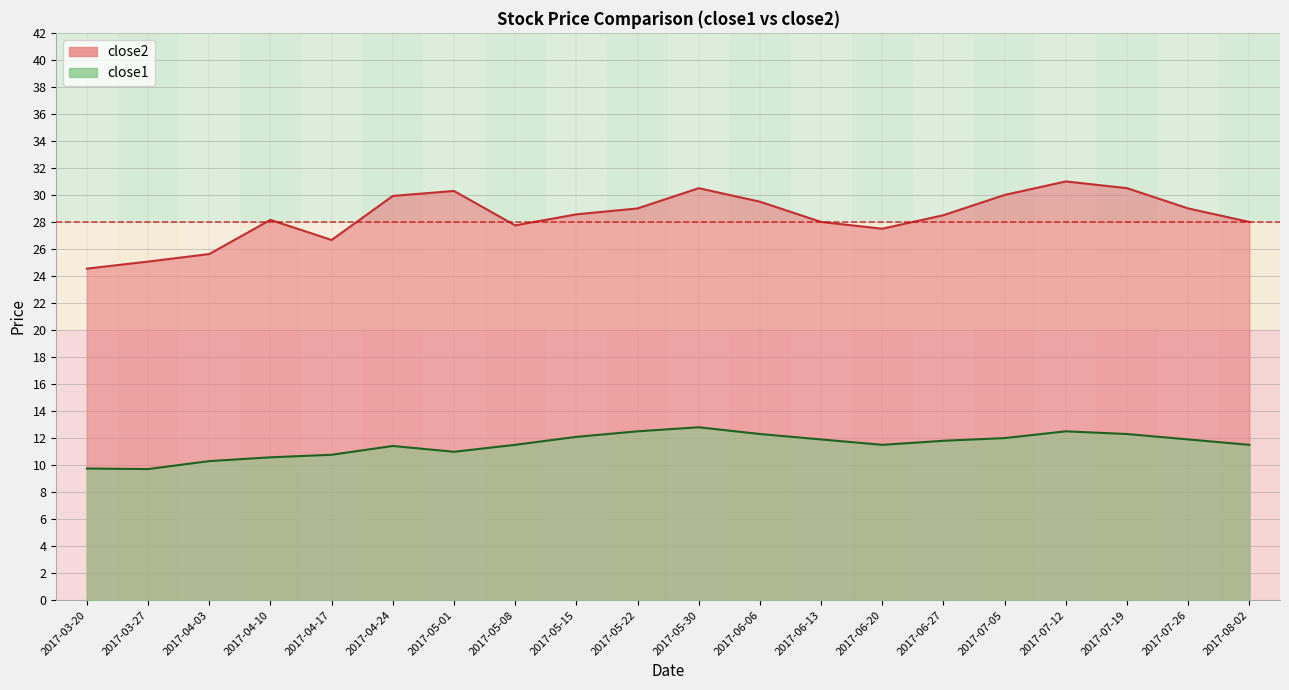

At which category does the chart reach its peak across all series?

2017-07-12